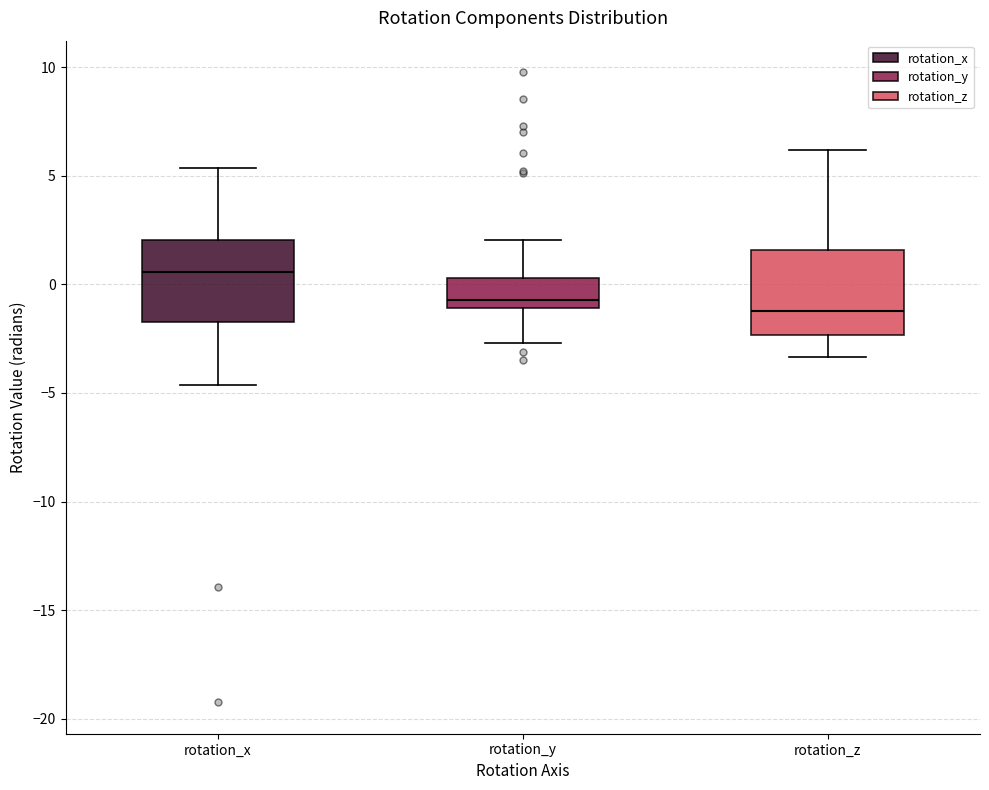

Where does the lower whisker of the box for rotation_y end on the y-axis? The values are not printed on the chart, so give them approximately, as read against the axis.

-2.5